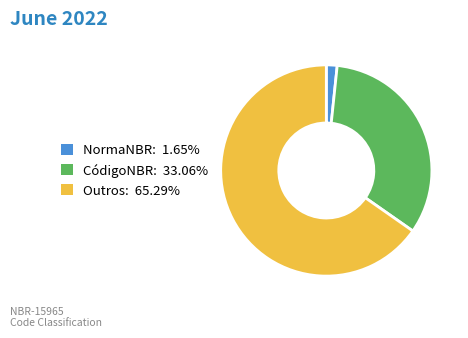

Do NormaNBR: 1.65% and CódigoNBR: 33.06% together represent more than half of the pie?

No